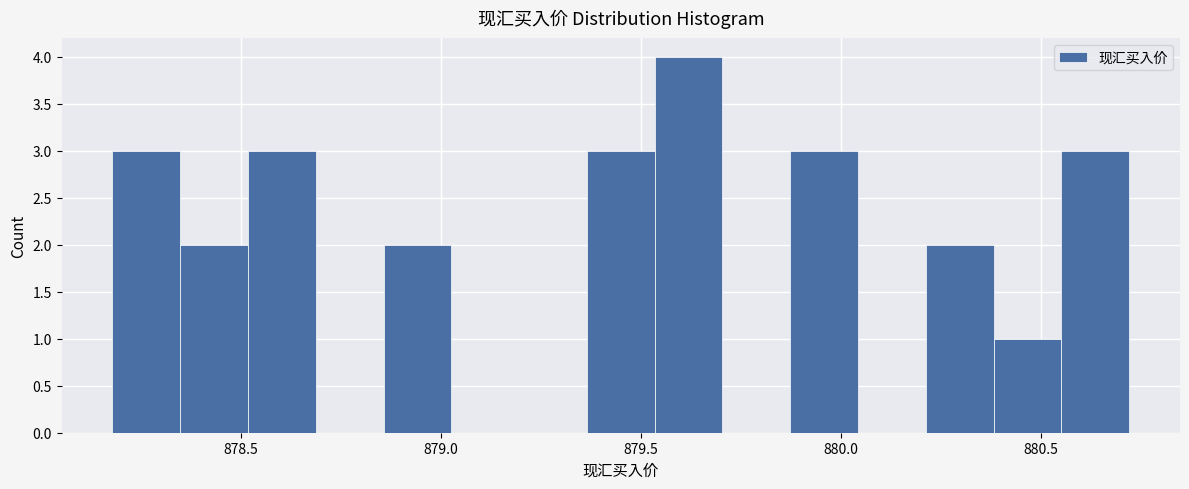

Read against the x-axis, roughly where is the centre of the tallest bar?

879.60